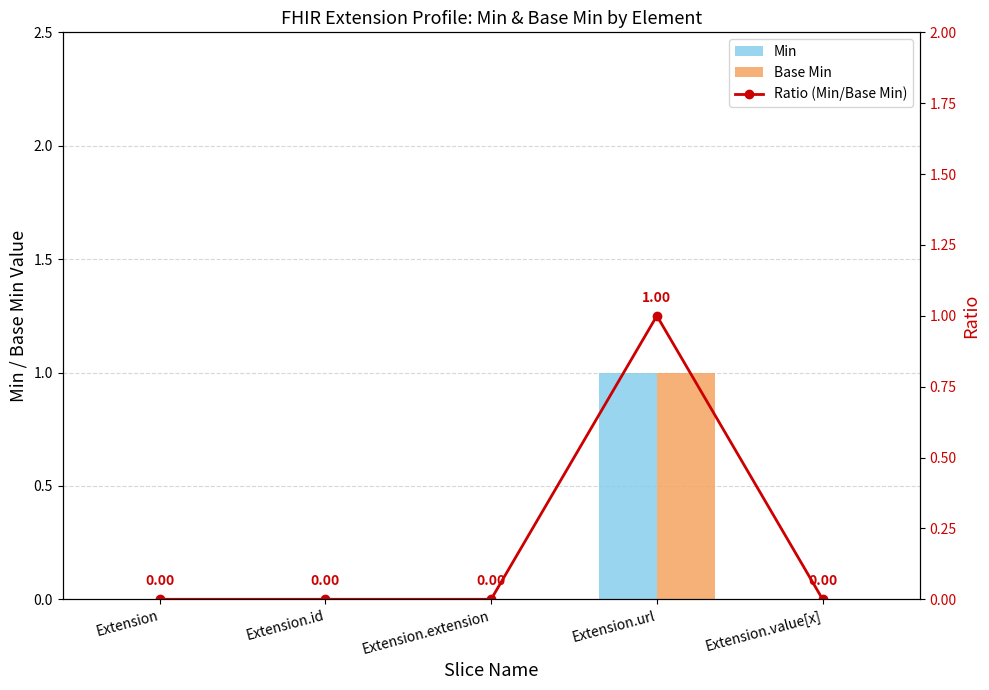

The Min series shows -1 at Extension.value[x]. True or false?

False